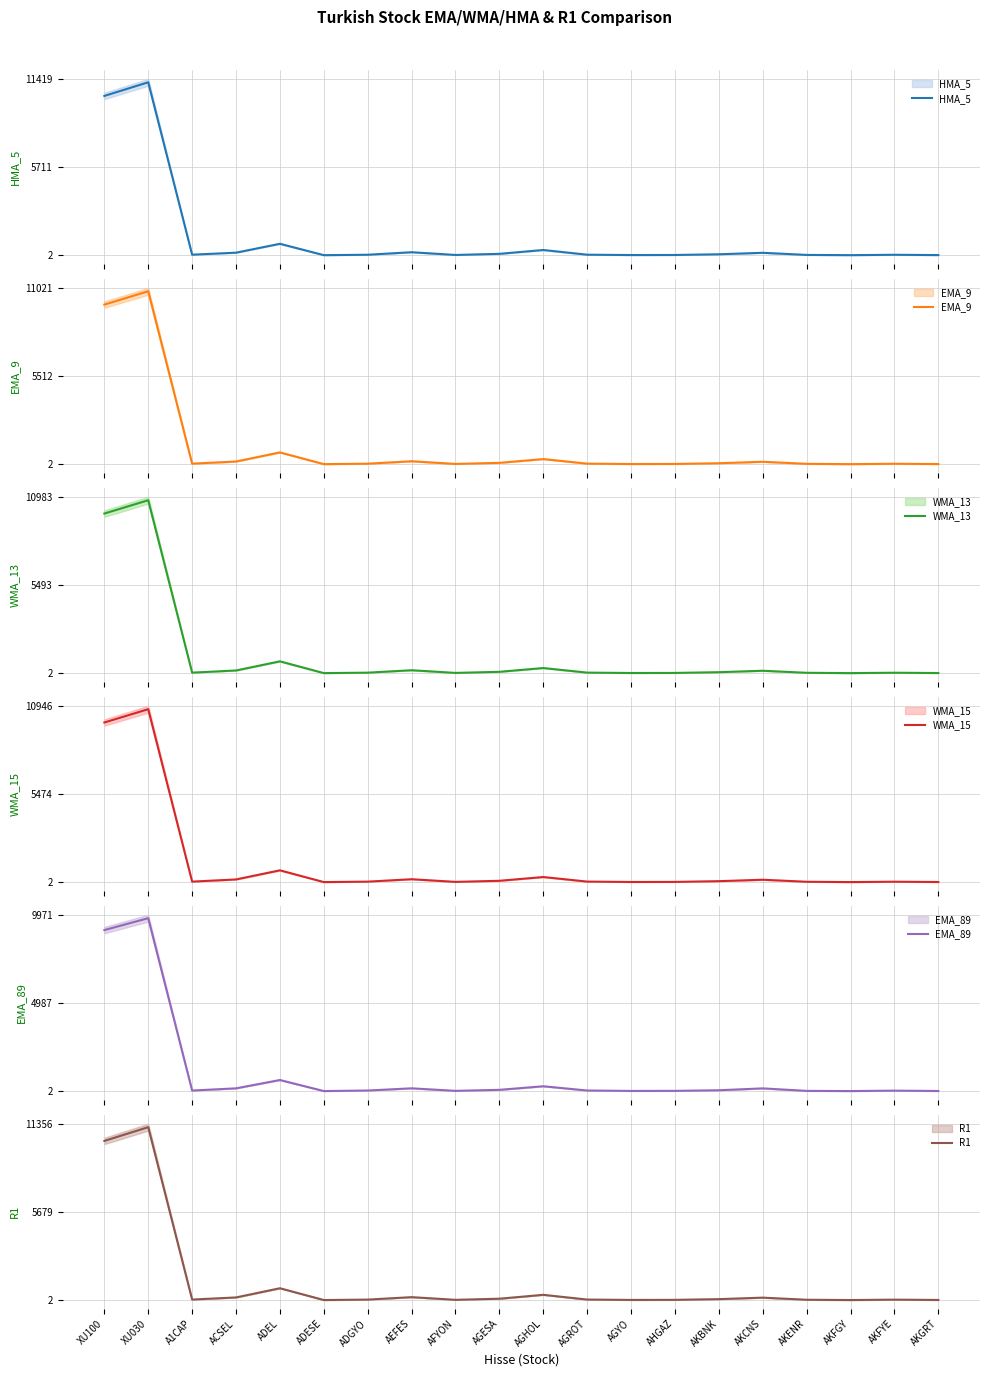

After their last crossing, which series has the higher values: EMA_89 or HMA_5?

HMA_5